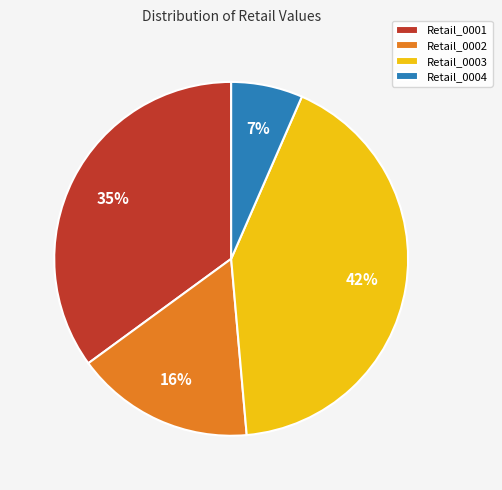

To the nearest percent, what portion does Retail_0004 represent?

7%